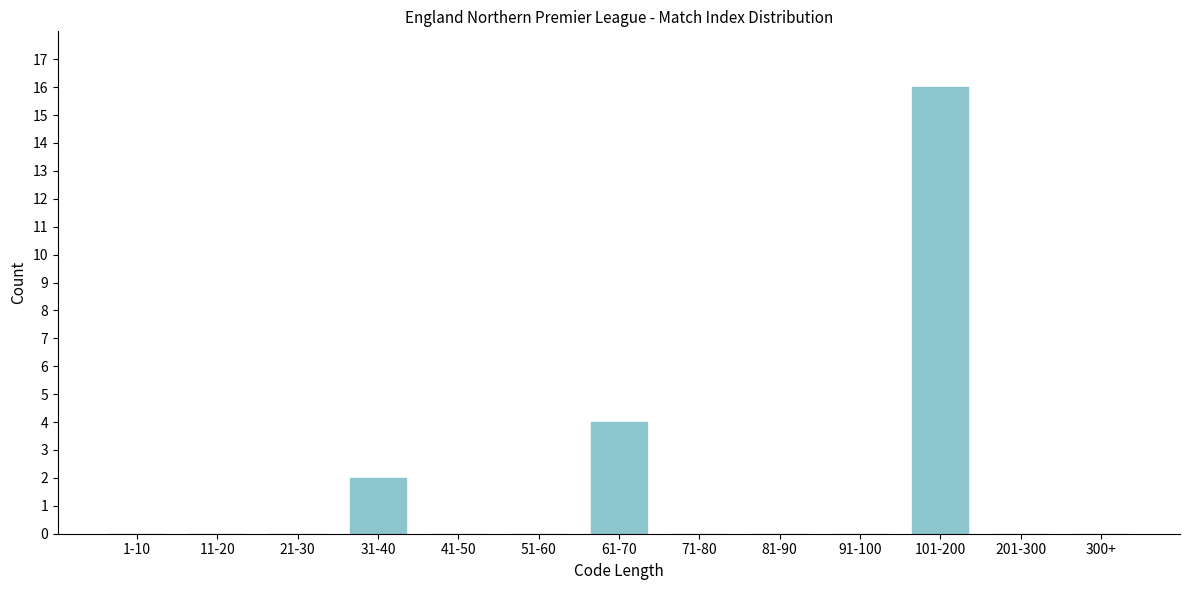

Reading left to right, what are all the values shown in this chart?

1-10=0	11-20=0	21-30=0	31-40=2	41-50=0	51-60=0	61-70=4	71-80=0	81-90=0	91-100=0	101-200=16	201-300=0	300+=0